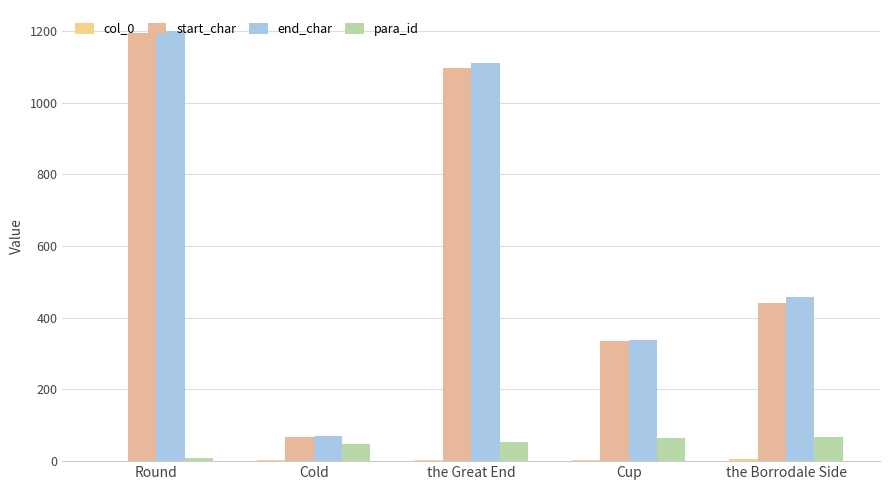

Are the bars grouped side by side (vs. stacked)?

Yes